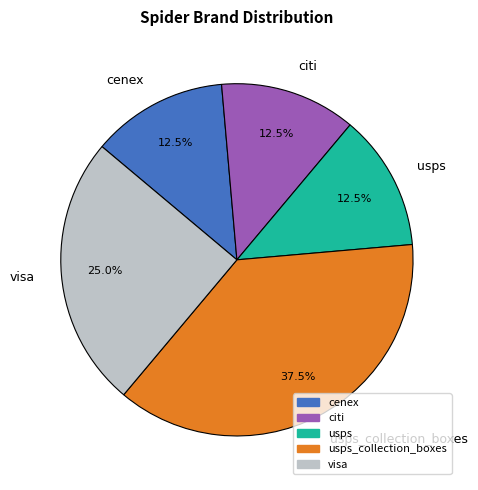

To the nearest percent, what is the difference between the largest and smallest slice percentages?

25%